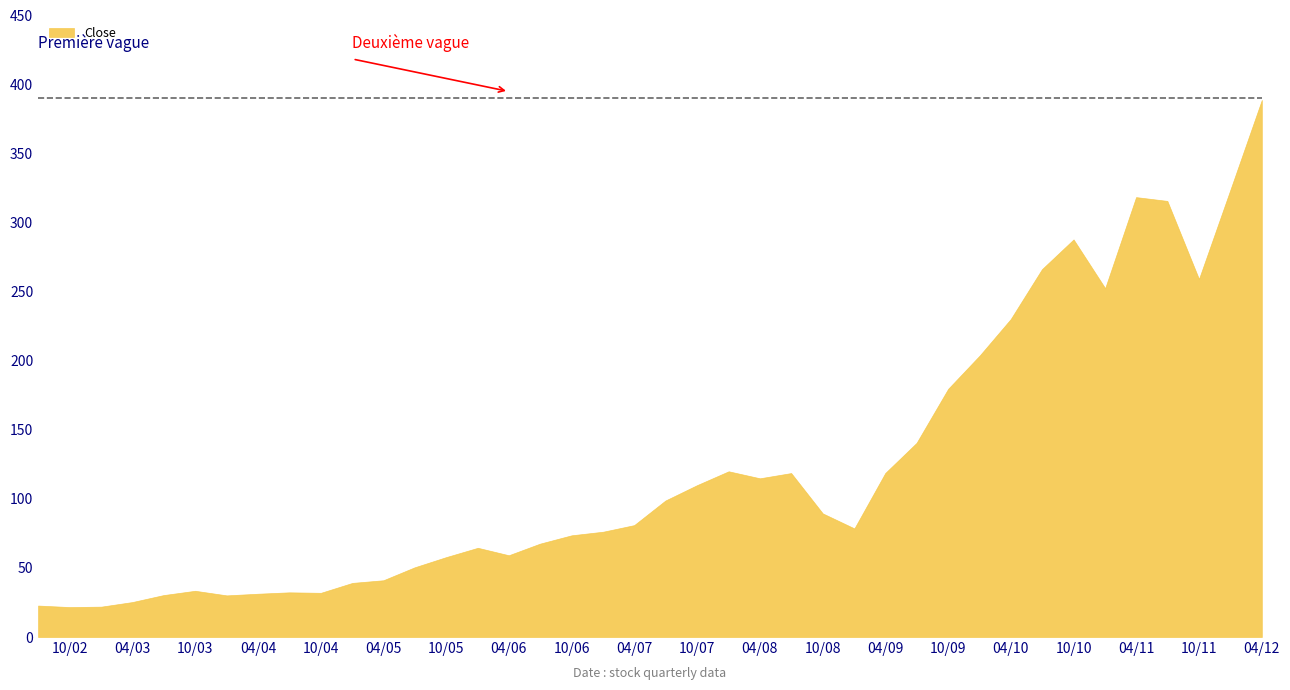

Reading right to left, what are all the values shown in this chart?

388.9	324.2	259.2	315.8	318.5	252.6	287.9	266.3	230.2	203.9	179.7	140.6	118.8	78.6	89.5	118.7	114.9	120.0	110.0	98.8	81.0	76.3	73.7	67.6	59.2	64.6	57.9	50.5	41.1	39.2	32.0	32.4	31.4	30.1	33.5	30.4	25.3	22.0	21.7	22.8